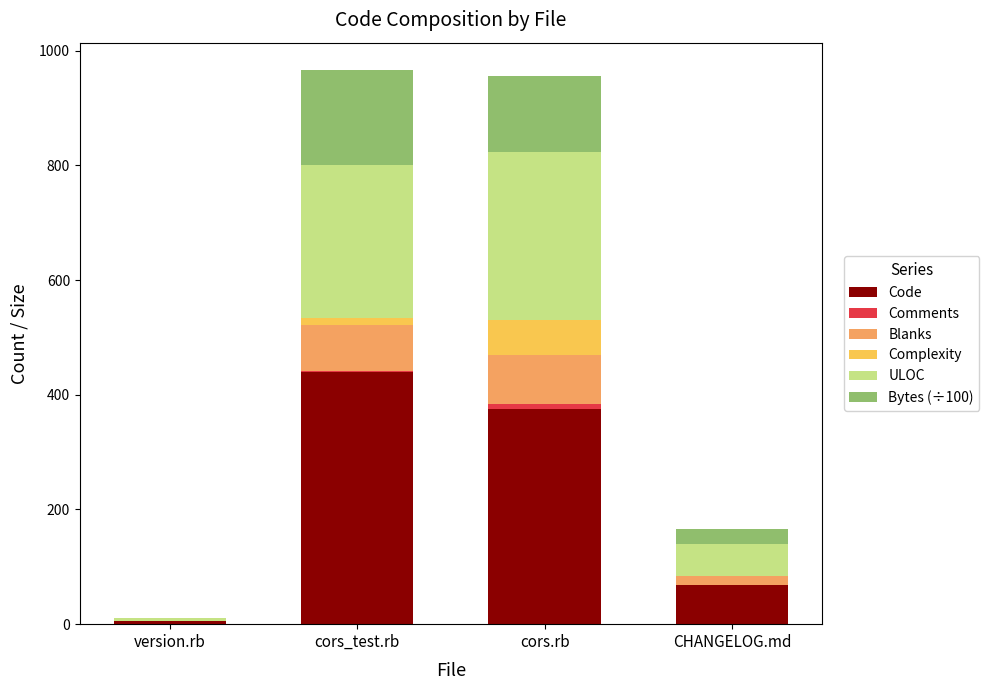

True or false: Code has a value of 68.0 at CHANGELOG.md.

True